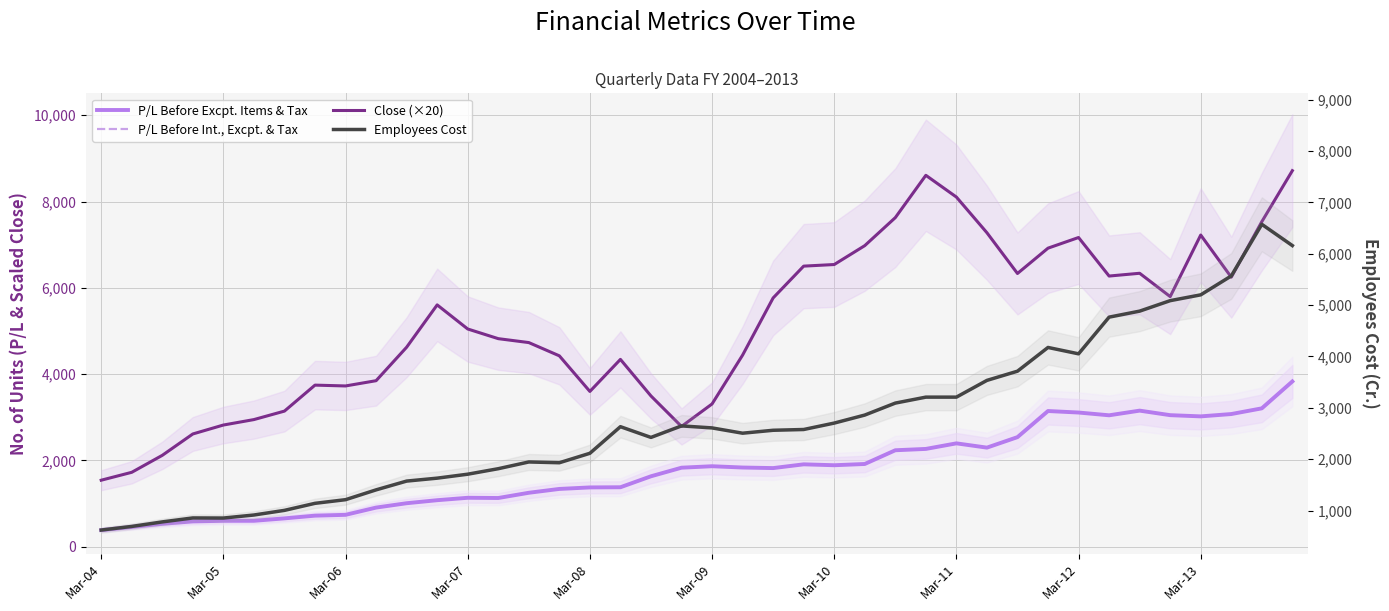

Is this an area chart (filled region under the line)?

No